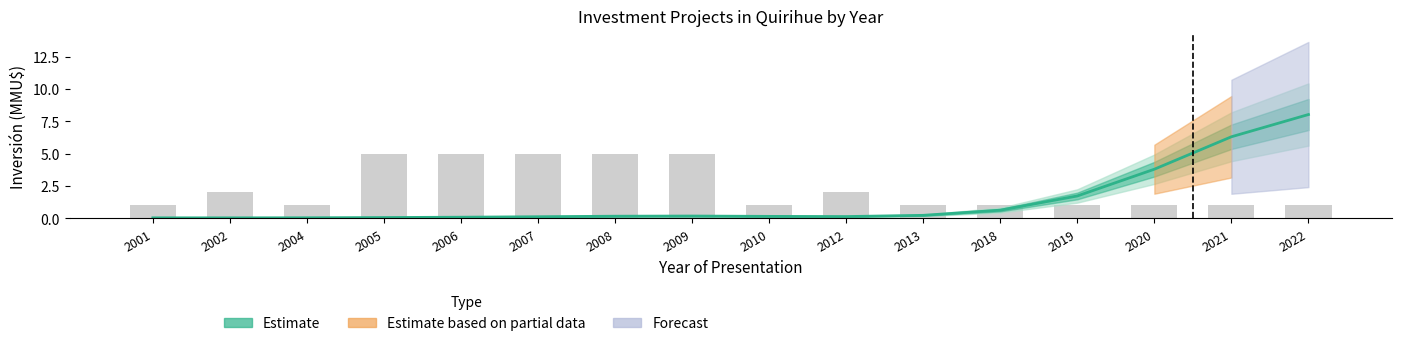

What is the value of the Count bar at the 6th from the left?

5.0